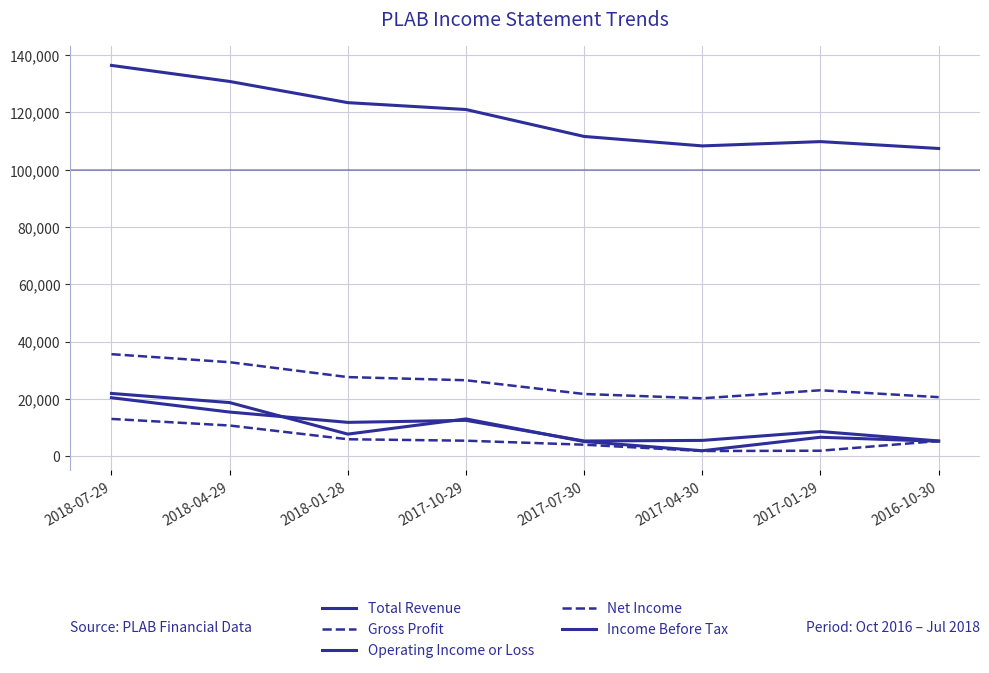

Where is Operating Income or Loss nearest to the value 12850?

2017-10-29